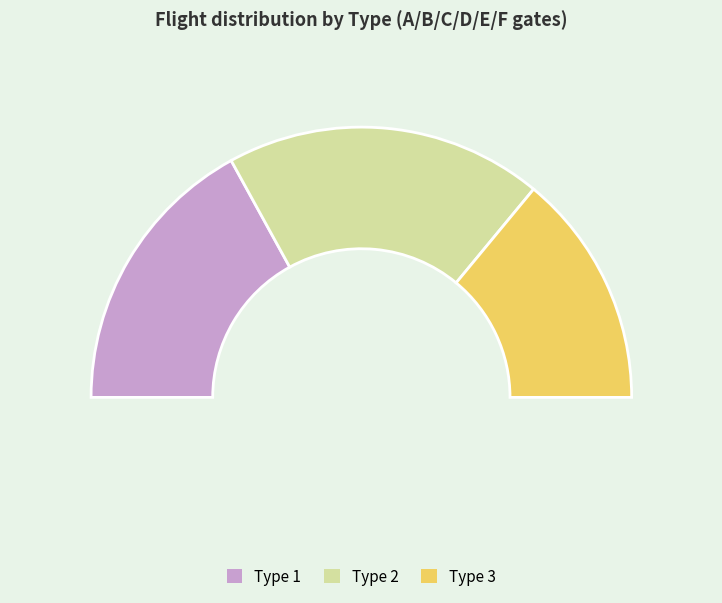

True or false: 2 accounts for 47% of the total.

False